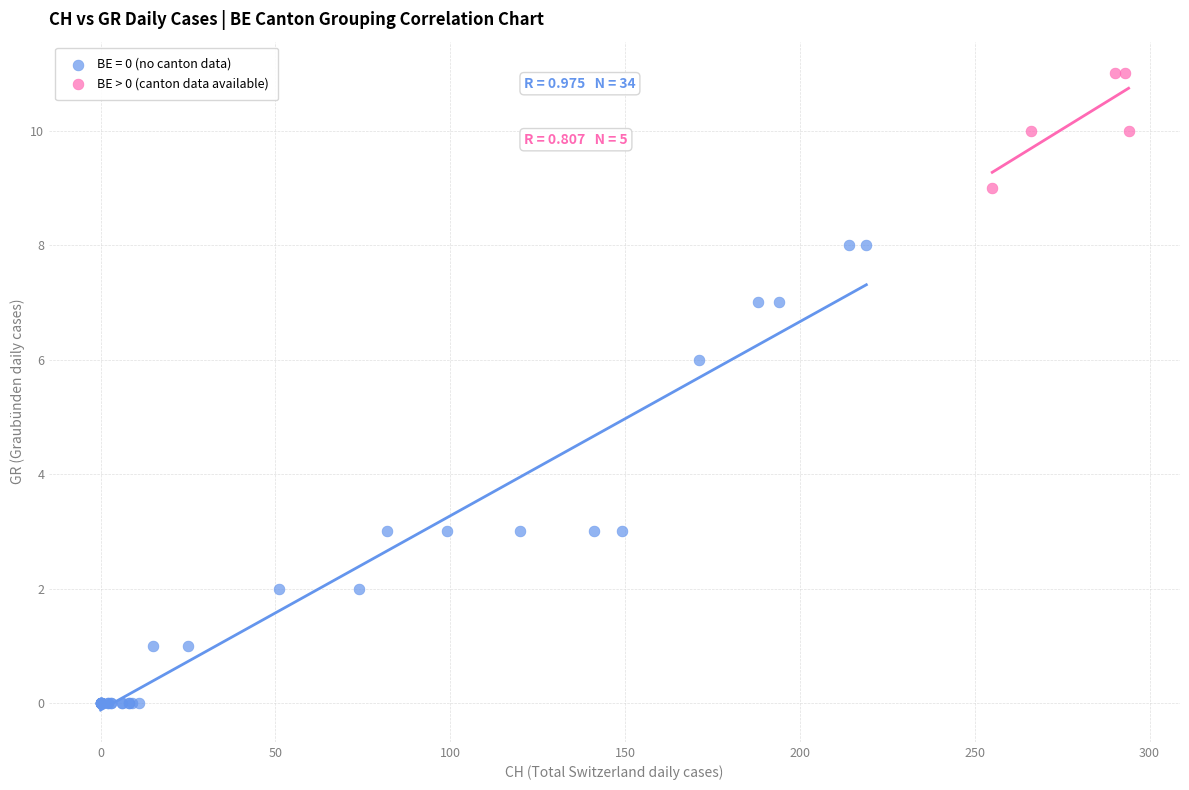

Which series has the largest Y range (max minus min)?

BE = 0 (no canton data)